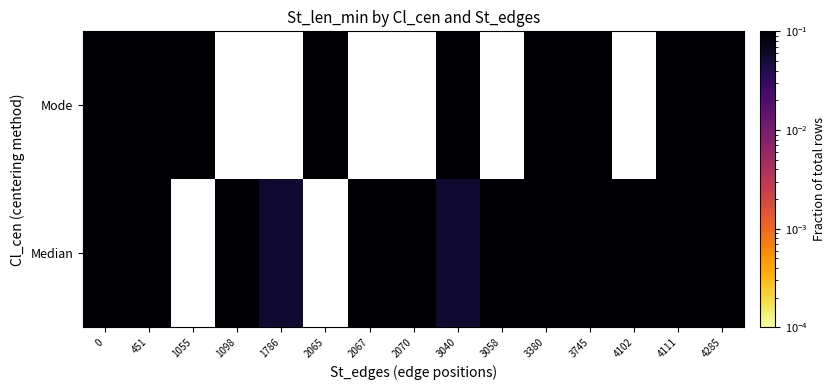

Which category has the lowest value in the Mode series?

3040